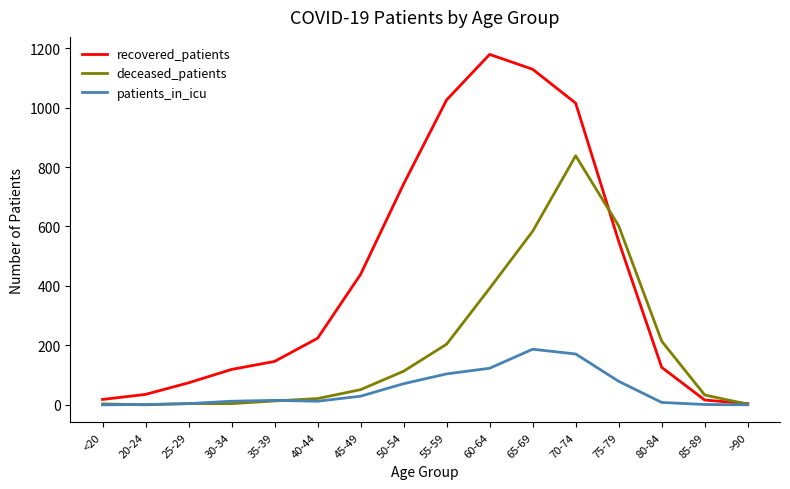

Is the value of recovered_patients at 20-24 greater than the value of patients_in_icu at 20-24?

Yes